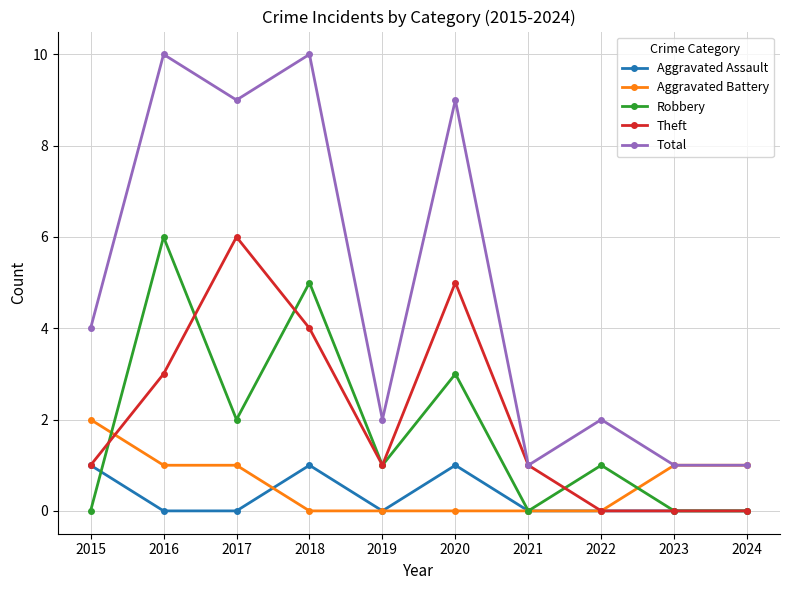

How many lines are shown in the chart?

5